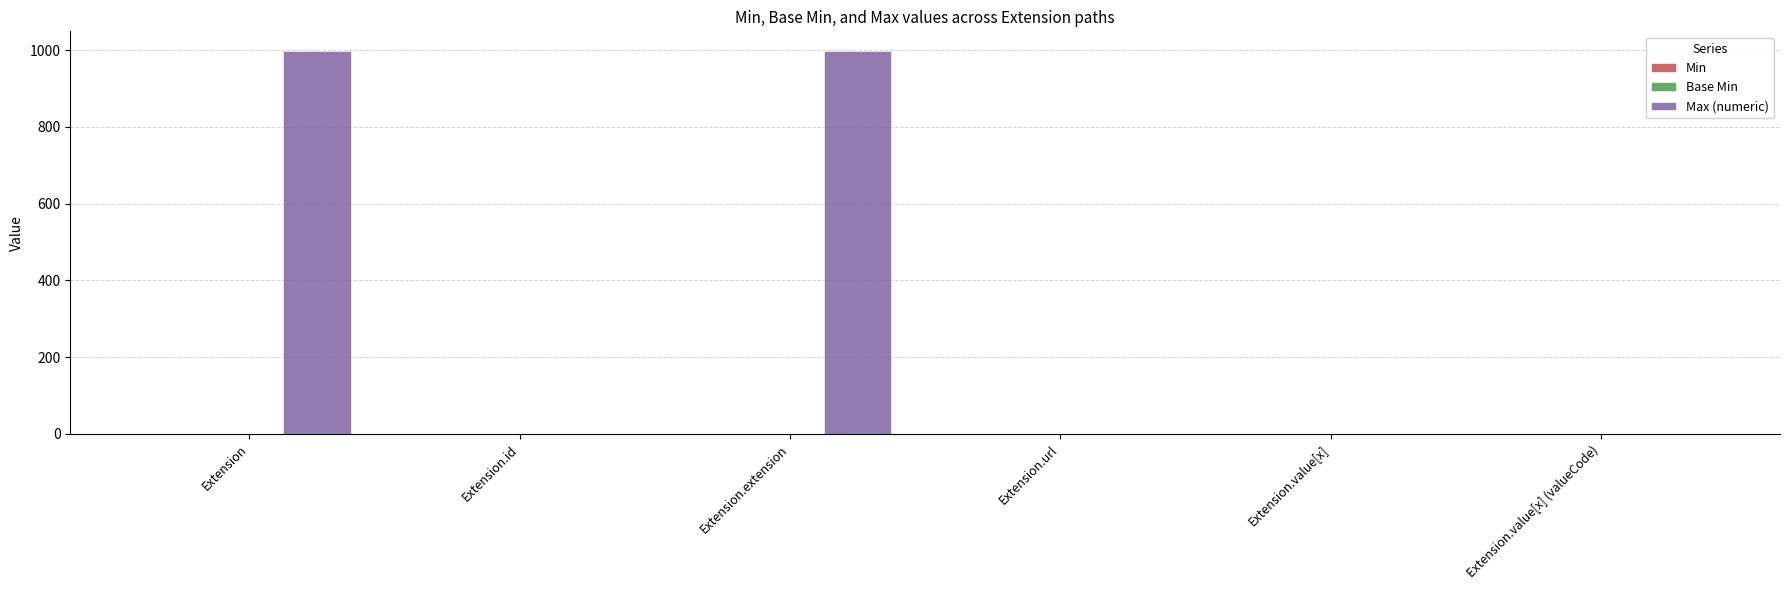

What is the sum of all Max (numeric) values?

2002